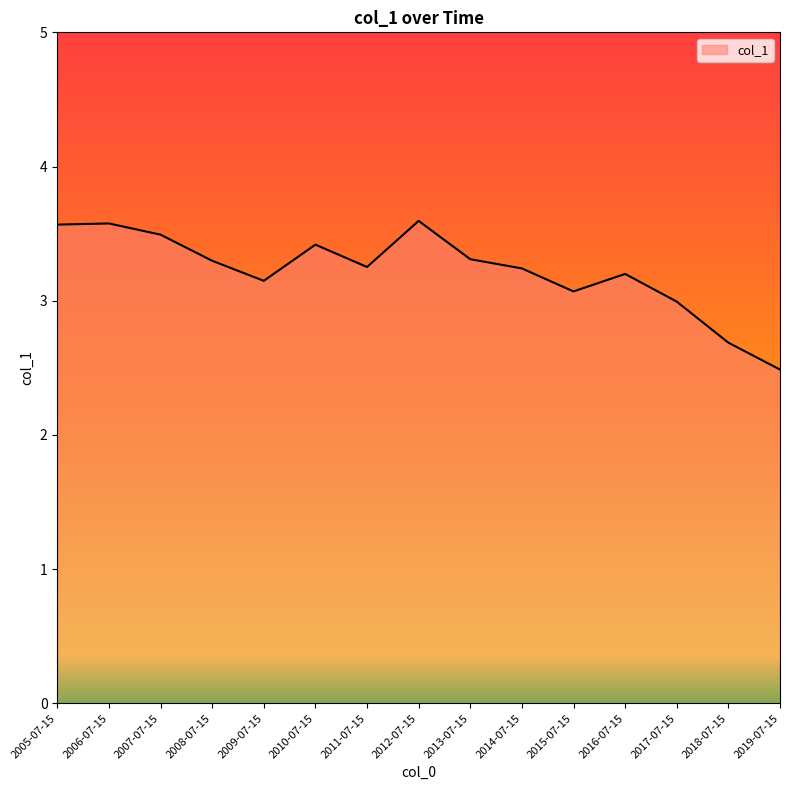

Where is the data nearest to the value 3?

2017-07-15